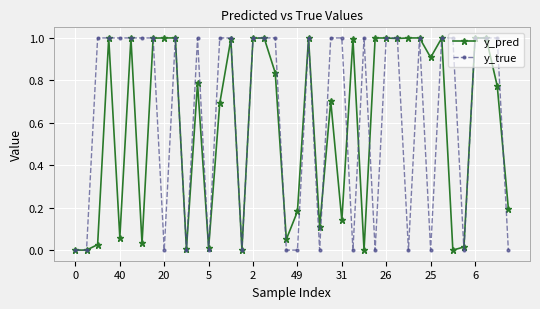

What are all the series names shown in the legend?

y_pred, y_true